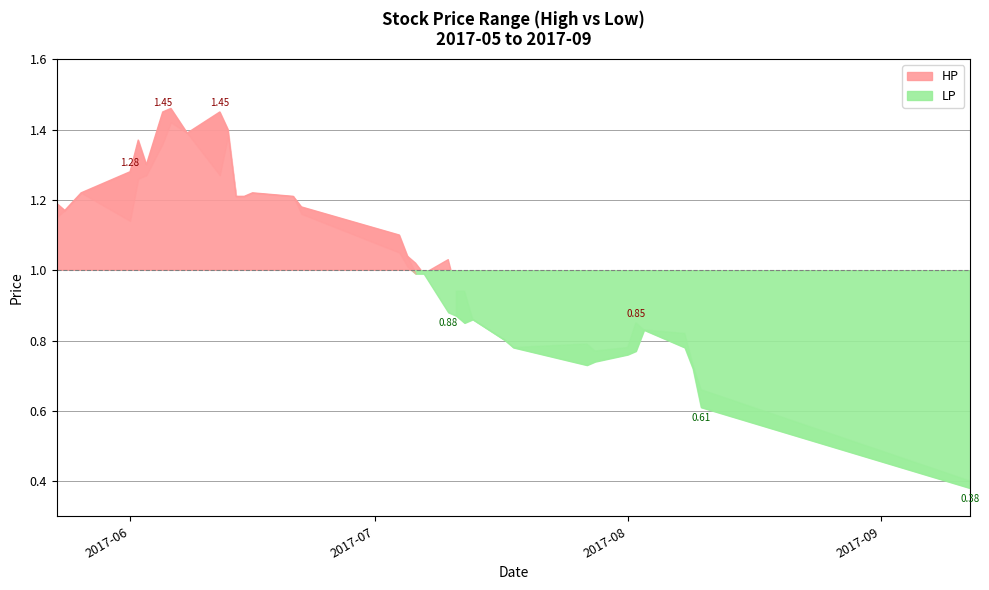

Rank the series by their maximum value, from lowest to highest.

LP, HP